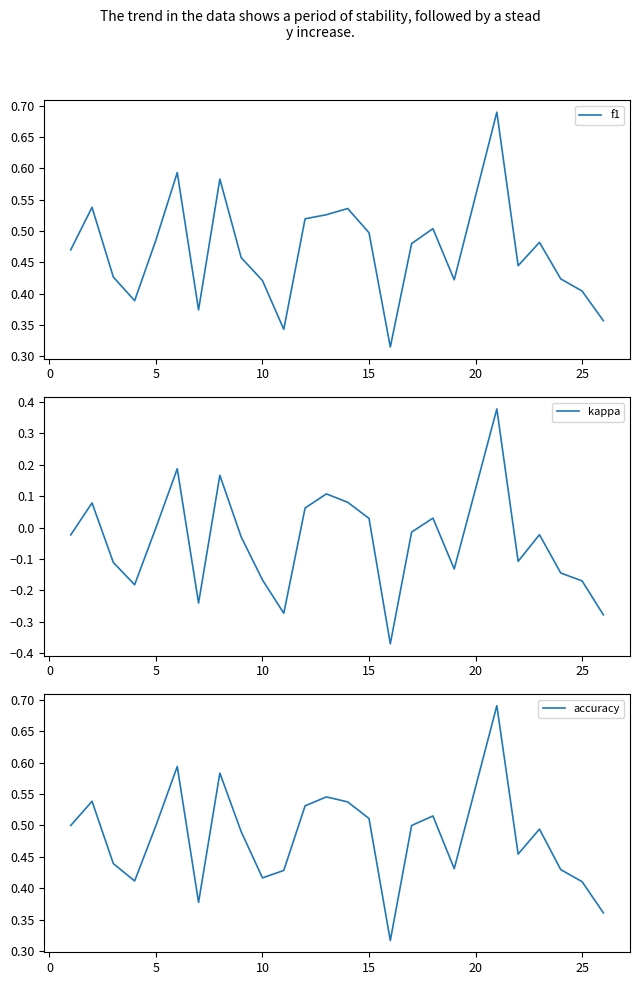

What is the highest value of the kappa series?

0.4